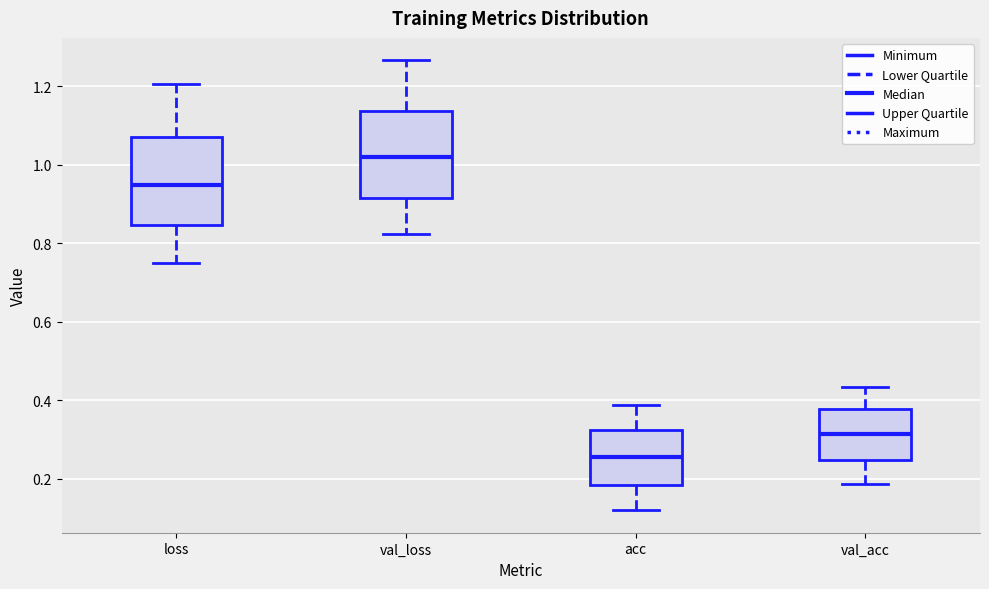

Which box has the lowest median line?

acc